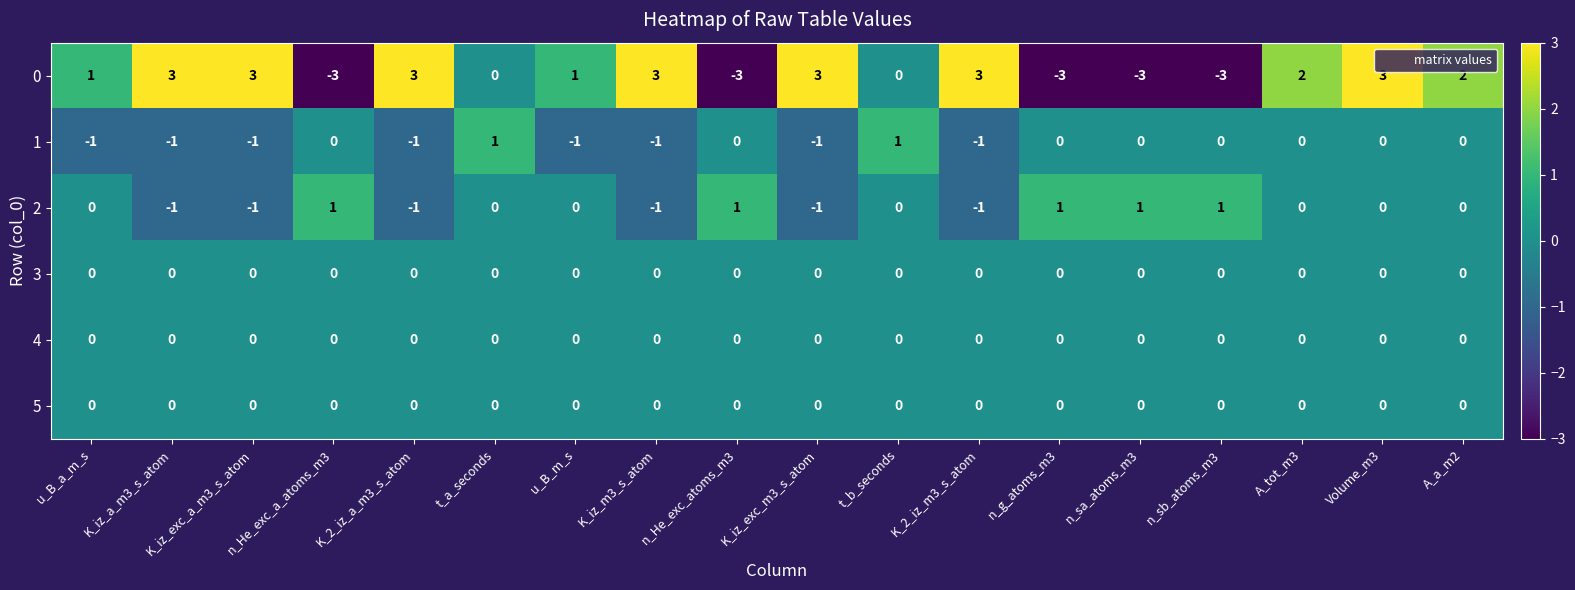

At which category is the sum across all series the highest?

Volume_m3